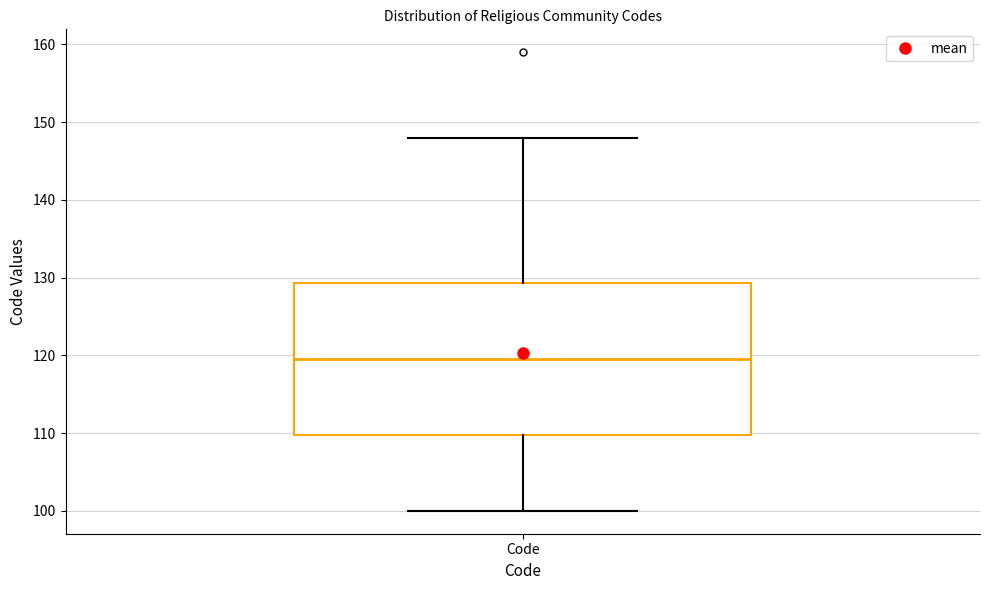

Read this box plot against the y-axis: the position of the median line, the range covered by the box, and the ends of both whiskers. The values are not printed on the chart, so give them approximately, as read against the axis.

median 120, box 110 to 129, whiskers 100 to 148